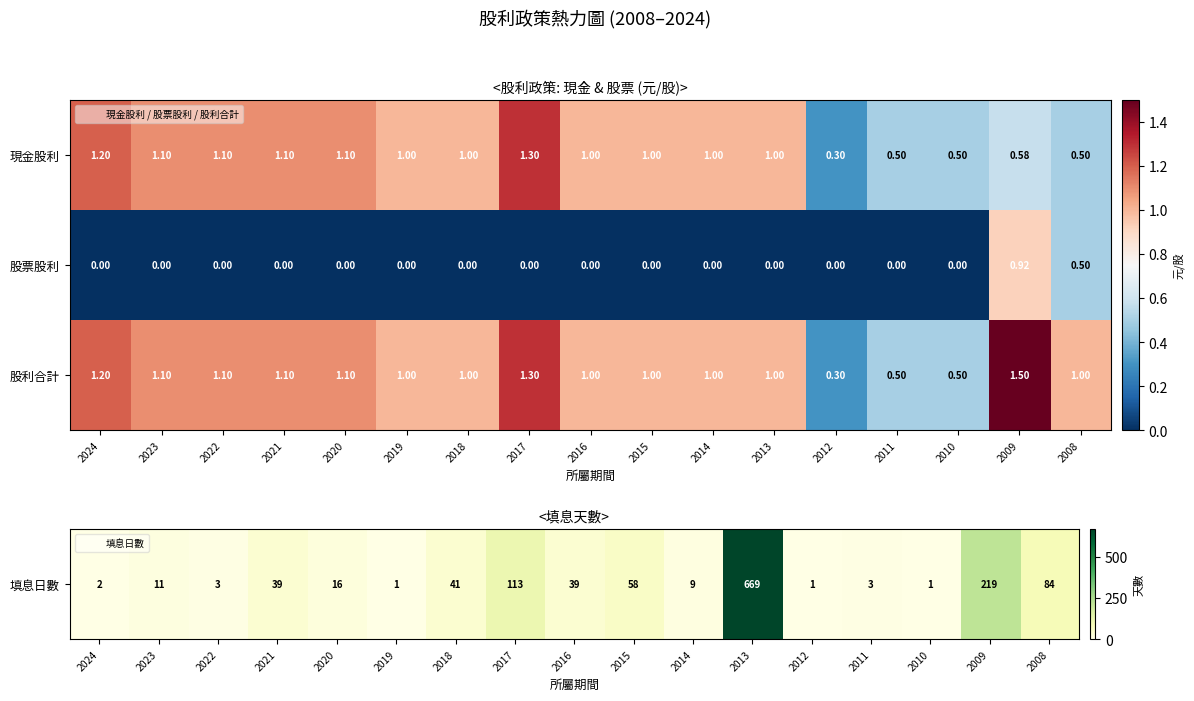

Is the value of 股票股利 at 2020 greater than the value of 現金股利 at 2015?

No